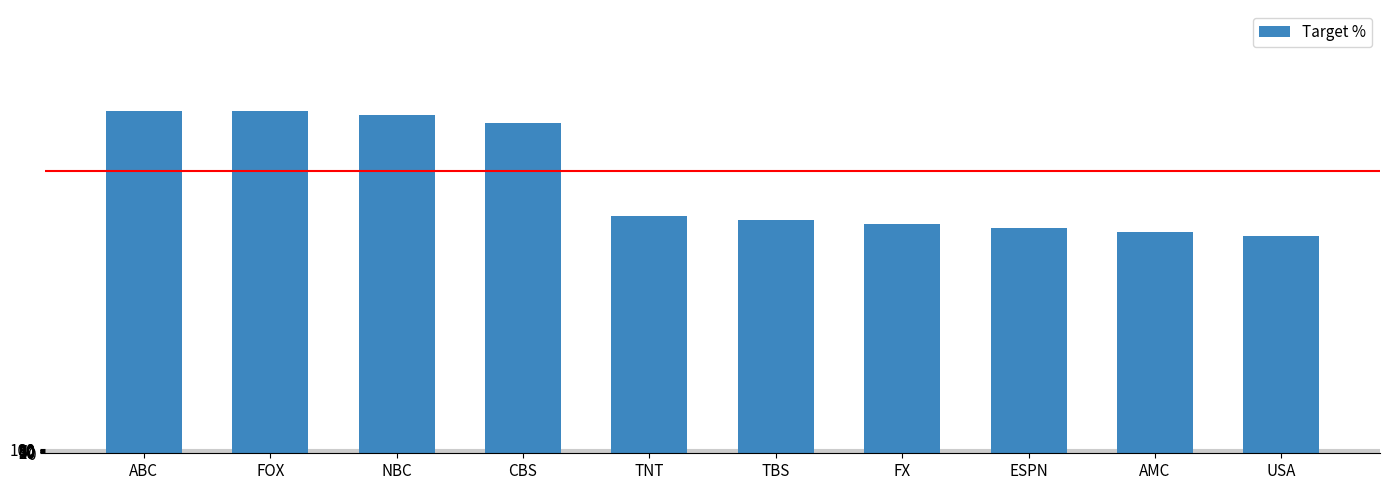

What is the difference between the maximum and second lowest values?

30.0